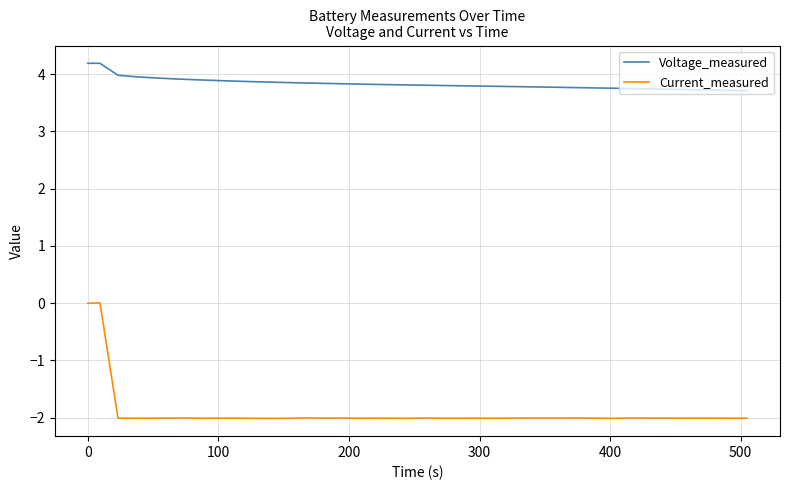

What is the maximum value shown in the chart?

4.2